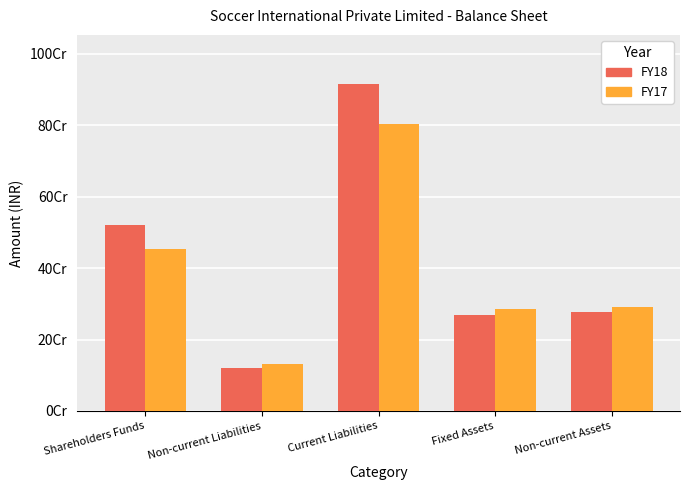

Does the chart contain any negative values?

No